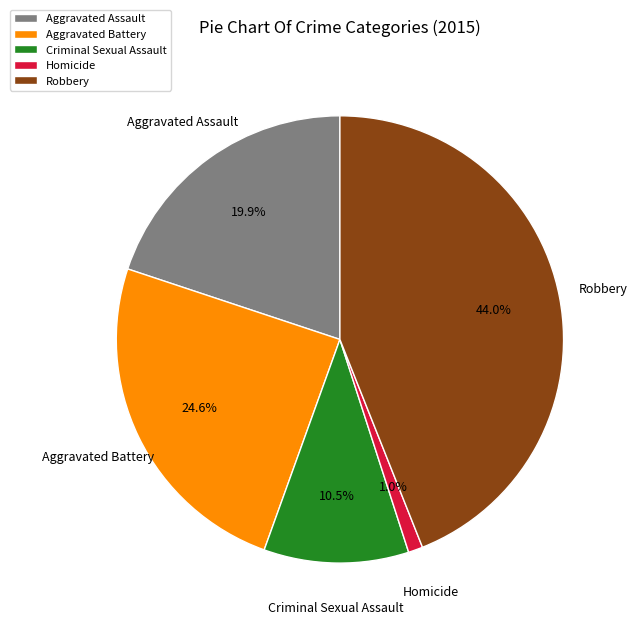

Which category has the biggest portion of the pie?

Robbery